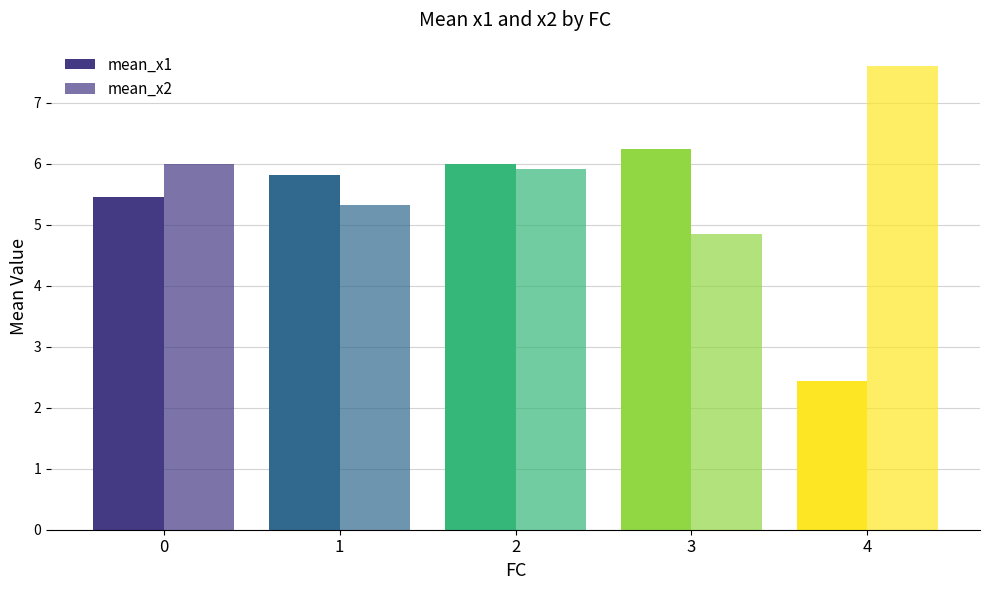

Which label corresponds to the largest value in the chart?

4